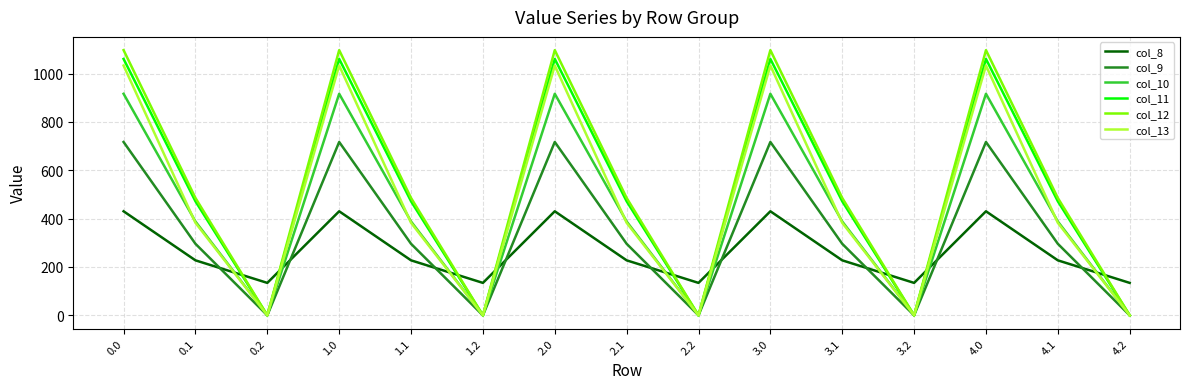

What is the total value across all series at 4.1?

2251.2